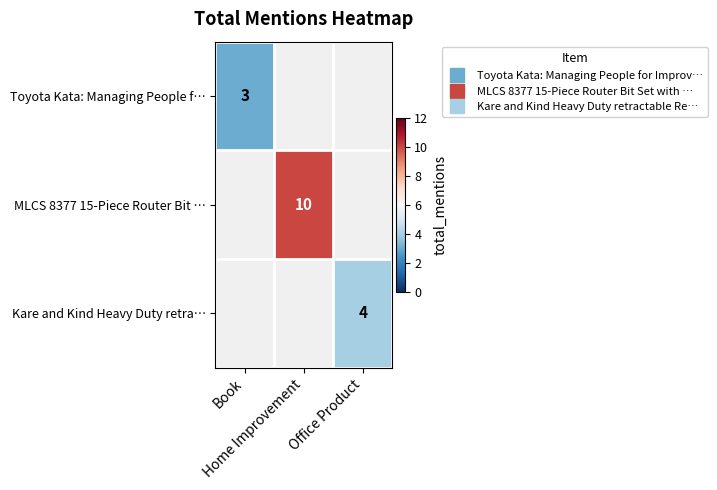

At how many categories does at least one series exceed 5?

1